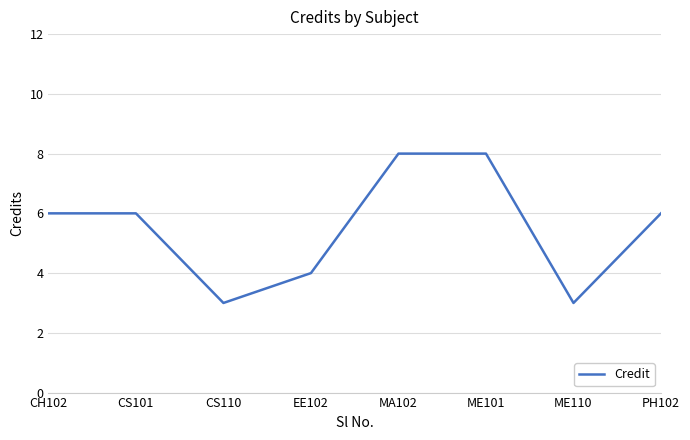

Reading left to right, extract all data points from this chart.

6	6	3	4	8	8	3	6